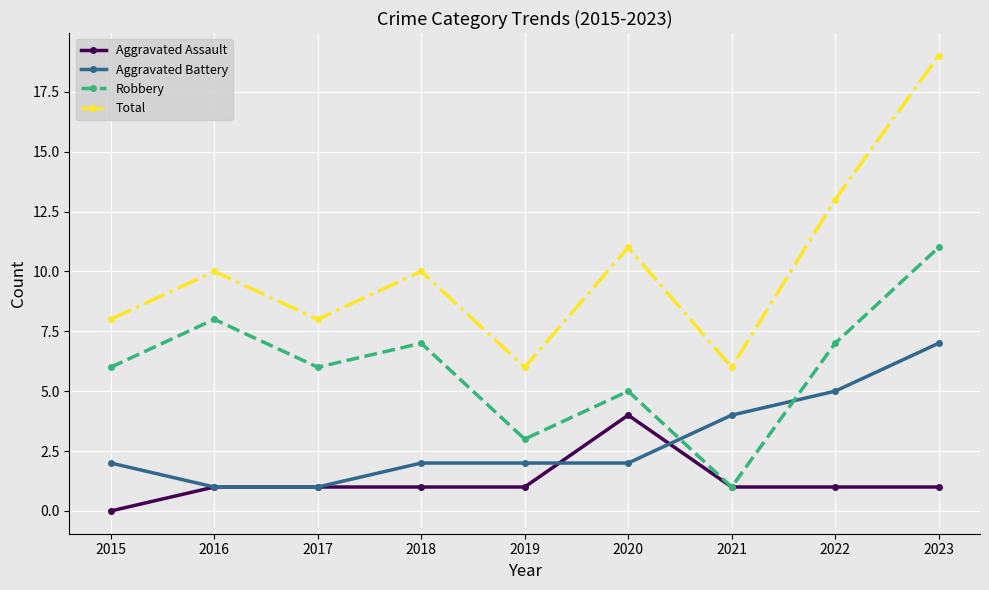

True or false: Total and Robbery intersect in this chart.

False